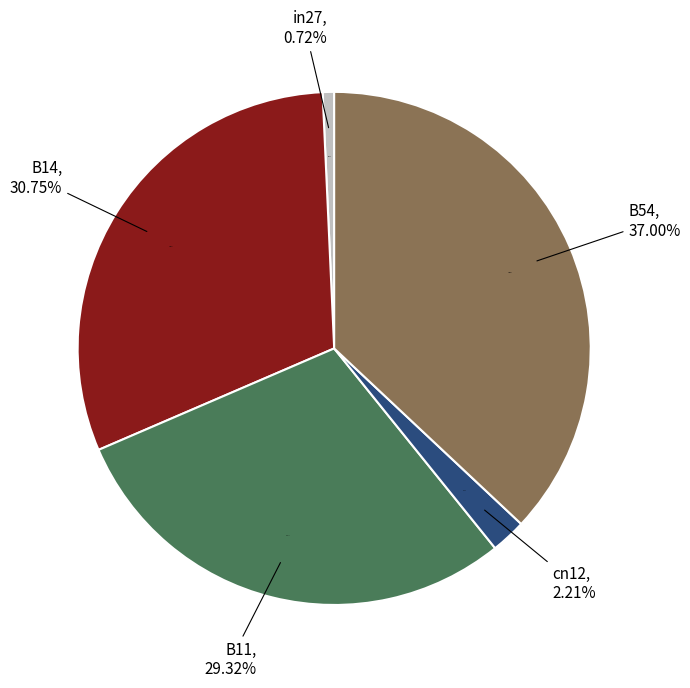

To the nearest percent, what is the difference between the in27 and B14 slice percentages?

30%